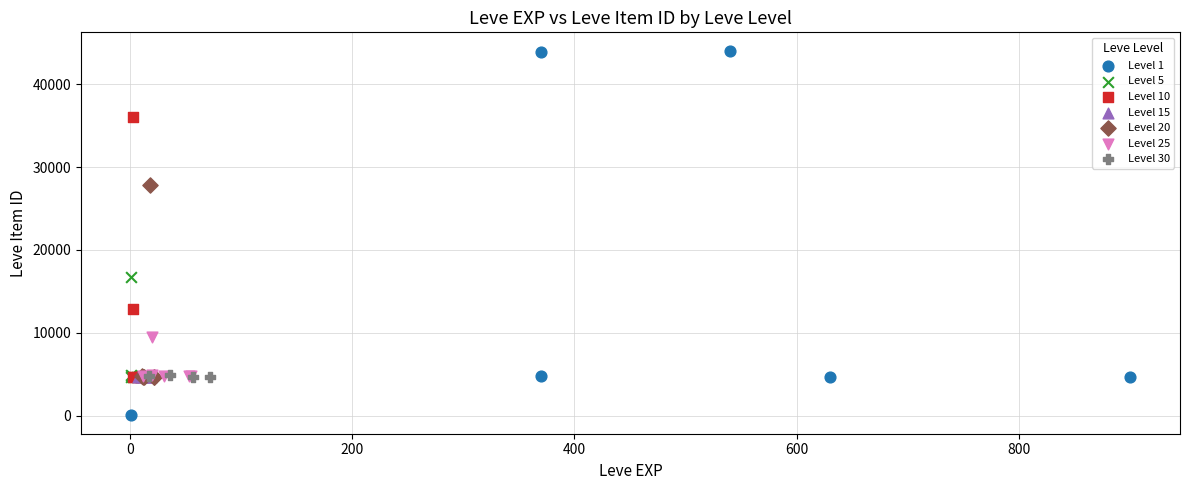

What are all the series names shown in the legend?

Level 1, Level 5, Level 10, Level 15, Level 20, Level 25, Level 30